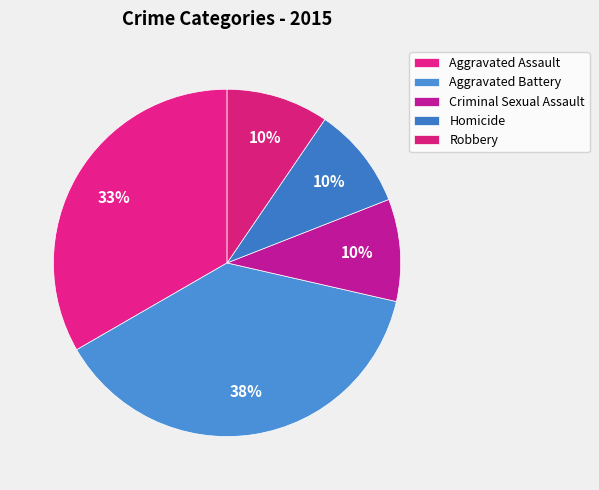

Which category has the smallest portion of the pie?

Criminal Sexual Assault